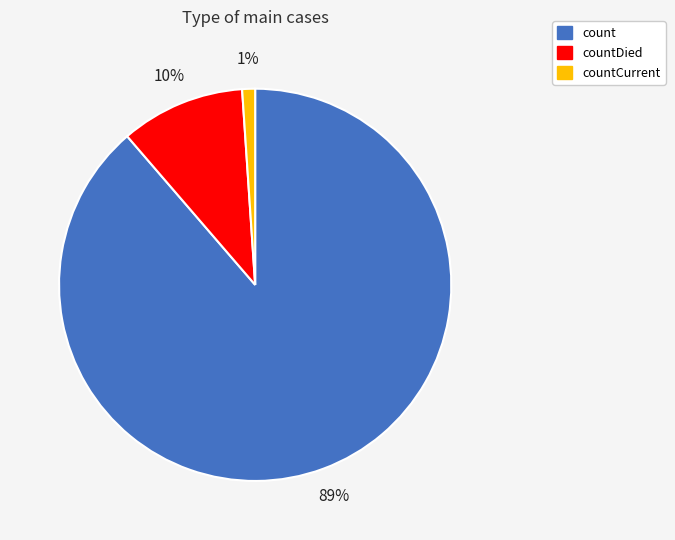

Count the number of slices in the pie.

3